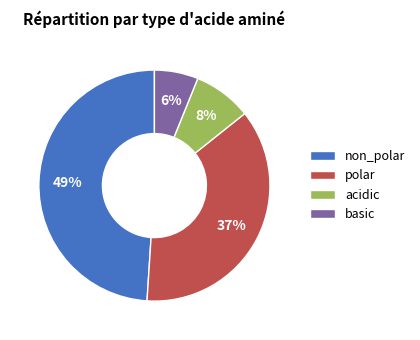

Is it true that polar is 37% of the pie?

True